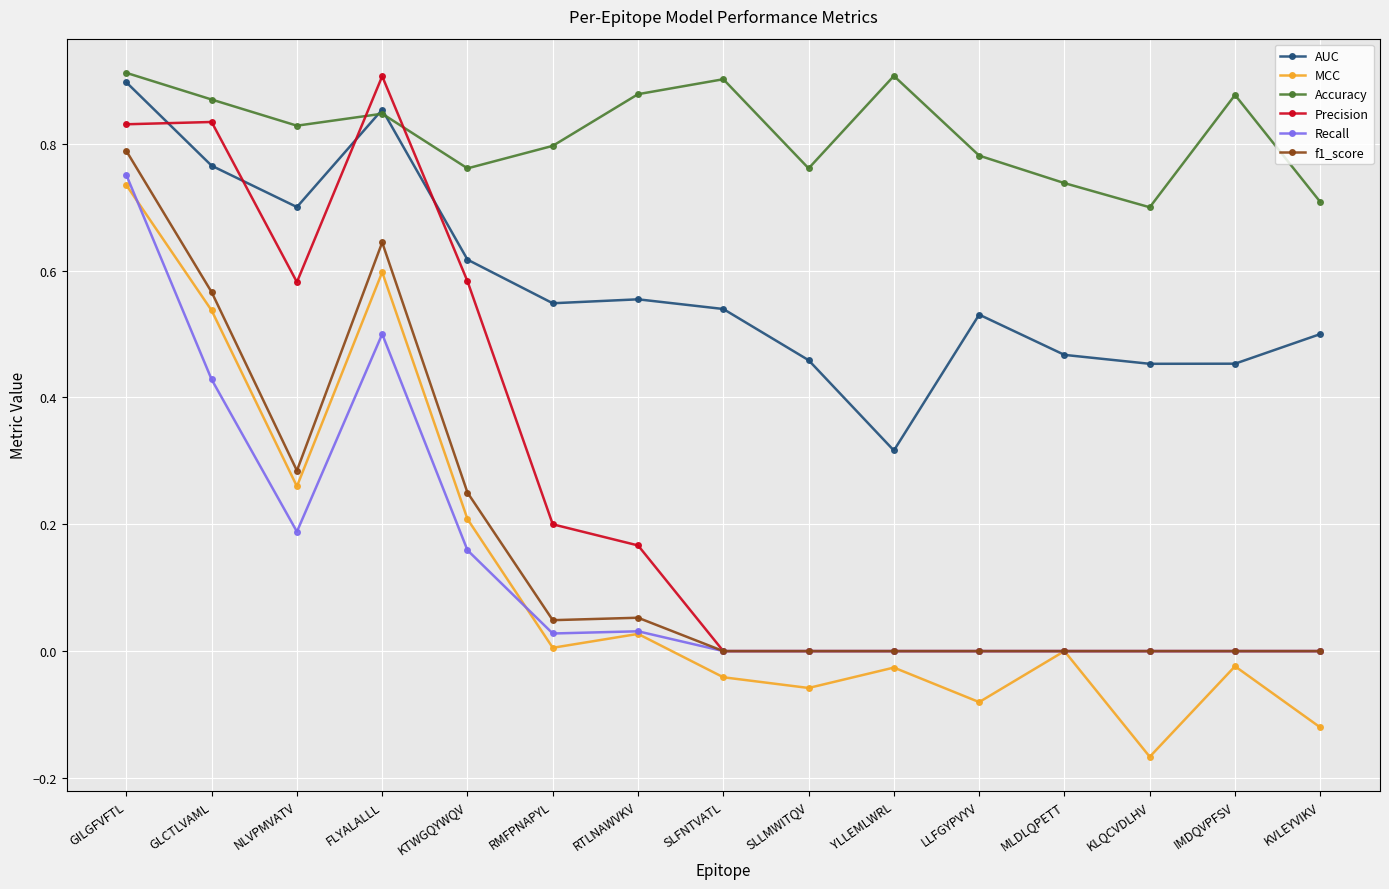

Between KTWGQYWQV and KVLEYVIKV, which series saw the biggest shift?

Precision